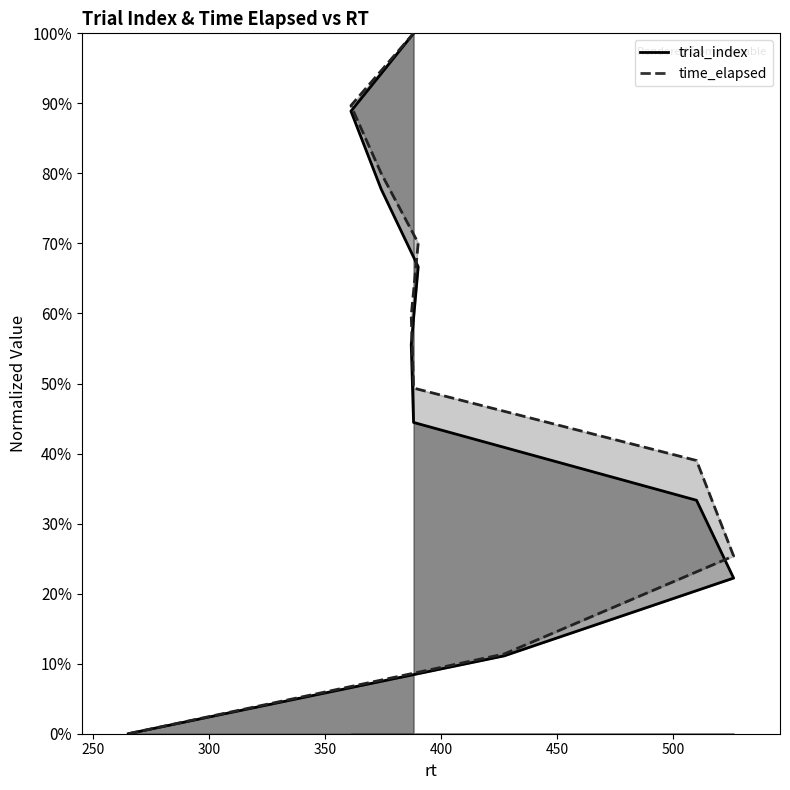

List the labels in order of trial_index value, largest first.

388, 361, 374, 390, 387, 388, 510, 526, 427, 265